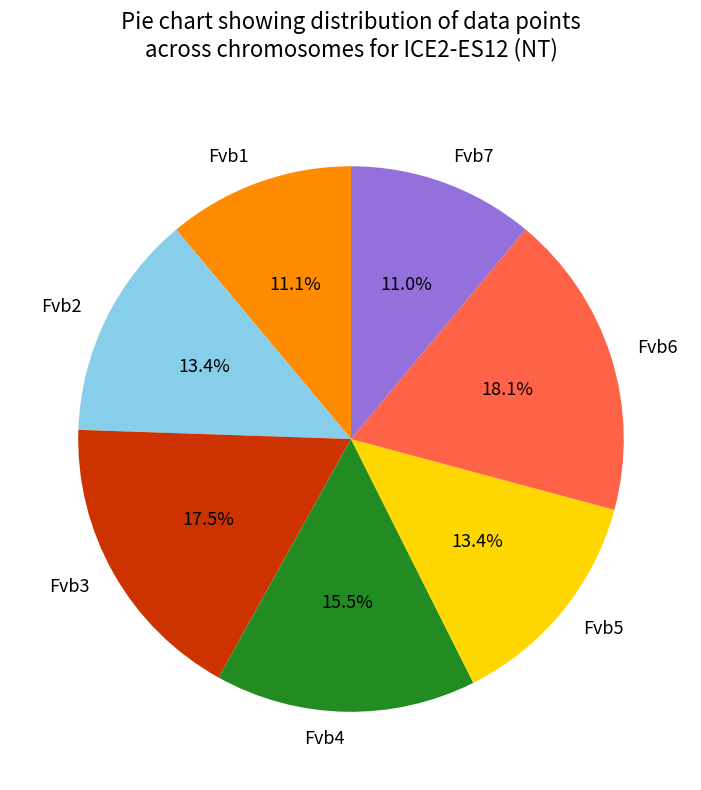

Which slice is the largest?

Fvb6